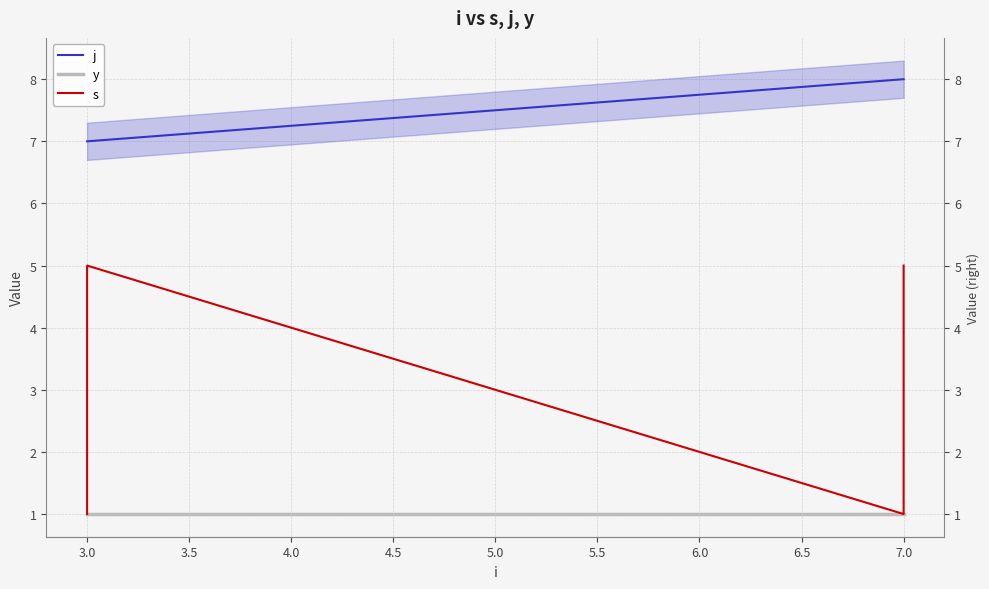

What is the total value across all series at 7.0?

10